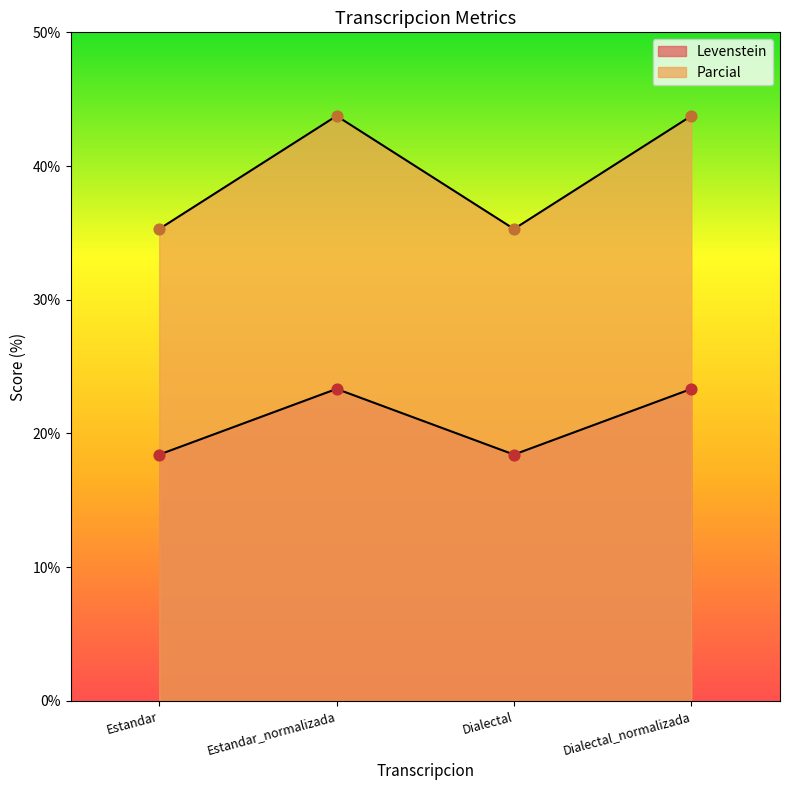

At how many categories does at least one series exceed 33?

4